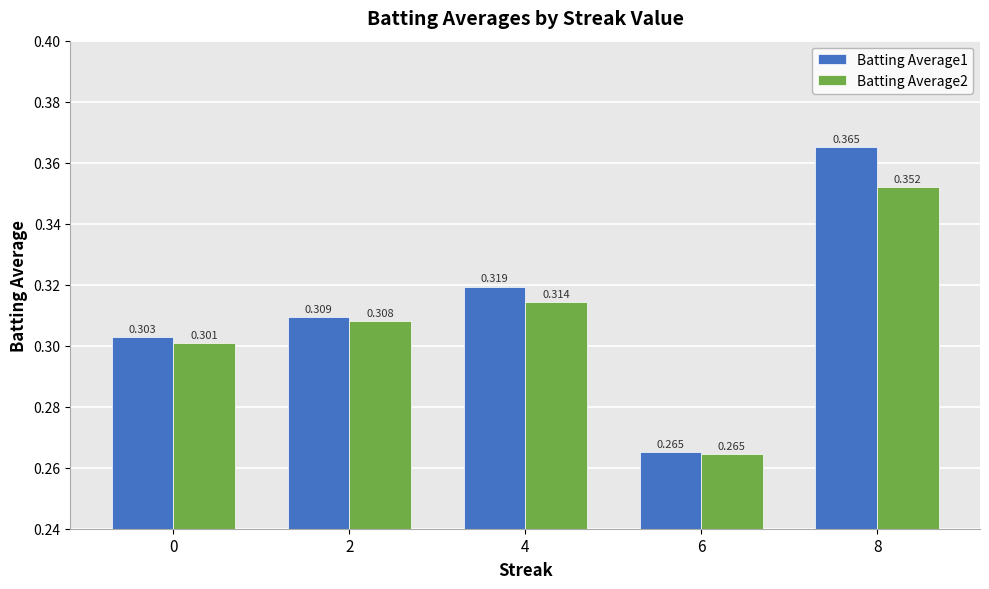

What is the difference between the second highest and minimum values in the Batting Average1 series?

0.1